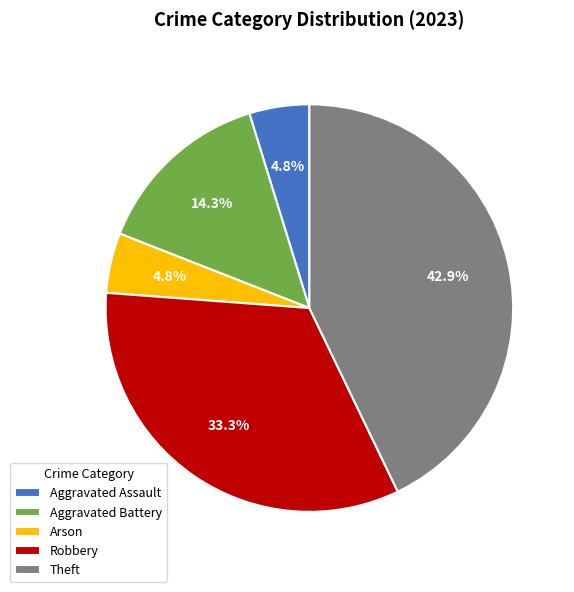

What portion of the pie excludes Robbery?

66.7%